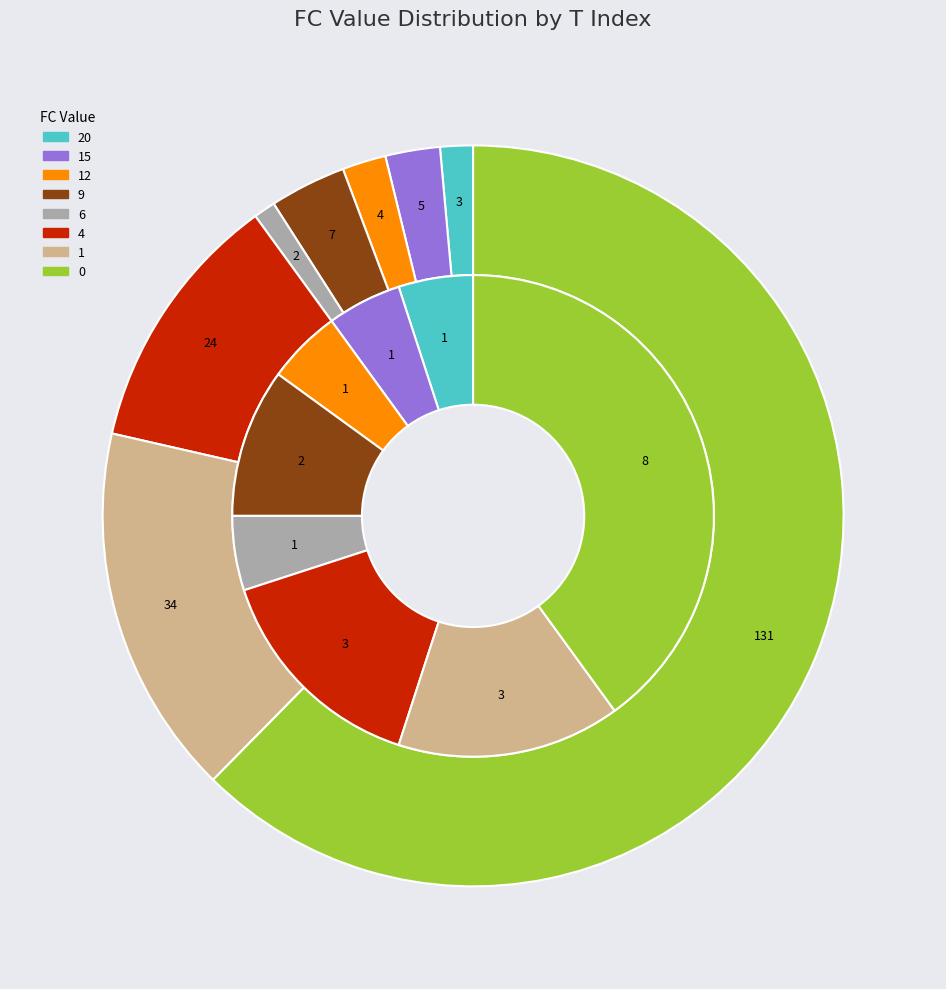

Is it true that 3 is 1% of the pie?

False